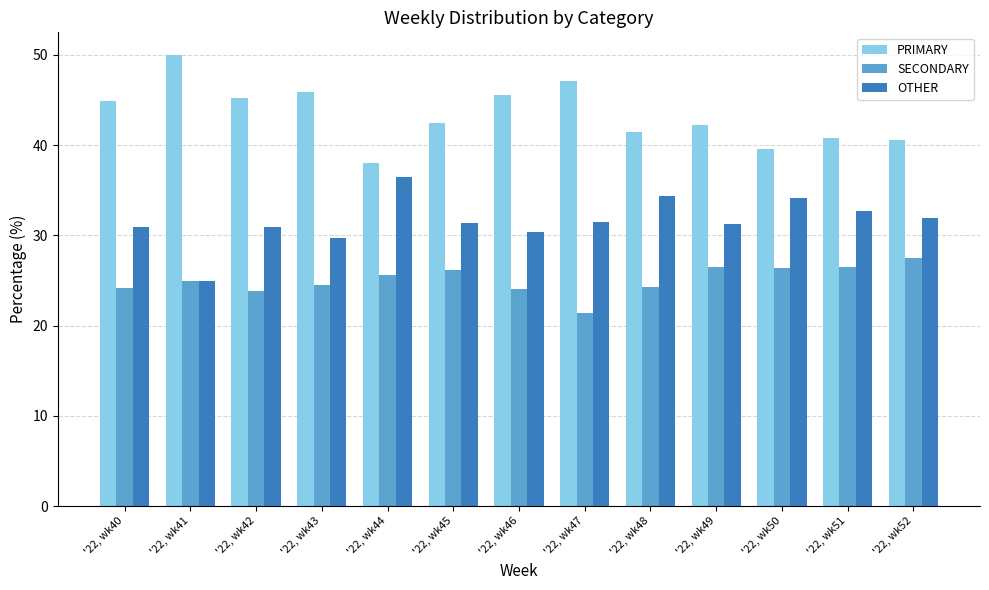

The value of SECONDARY at '22, wk46 is 24.1. True or false?

True